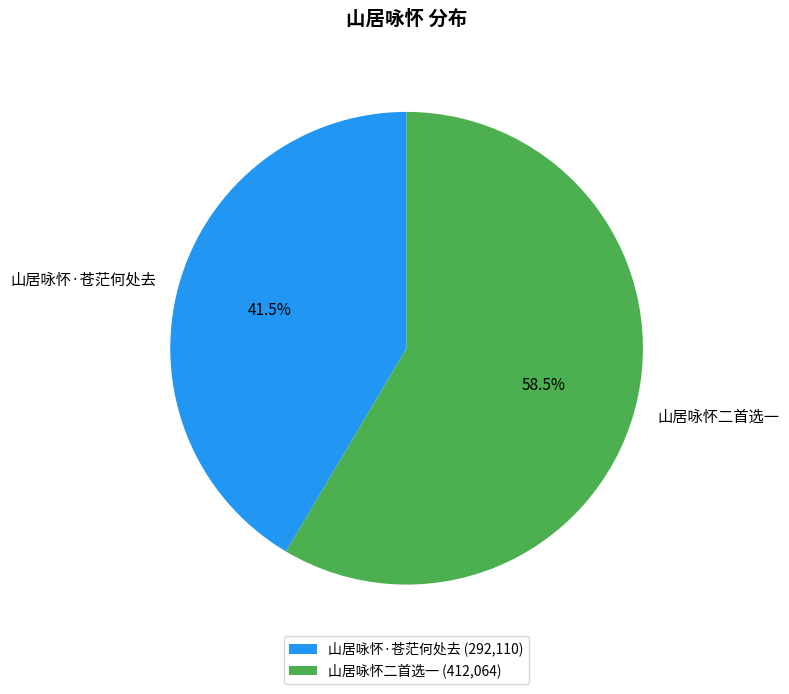

Is there a majority slice in this chart?

Yes